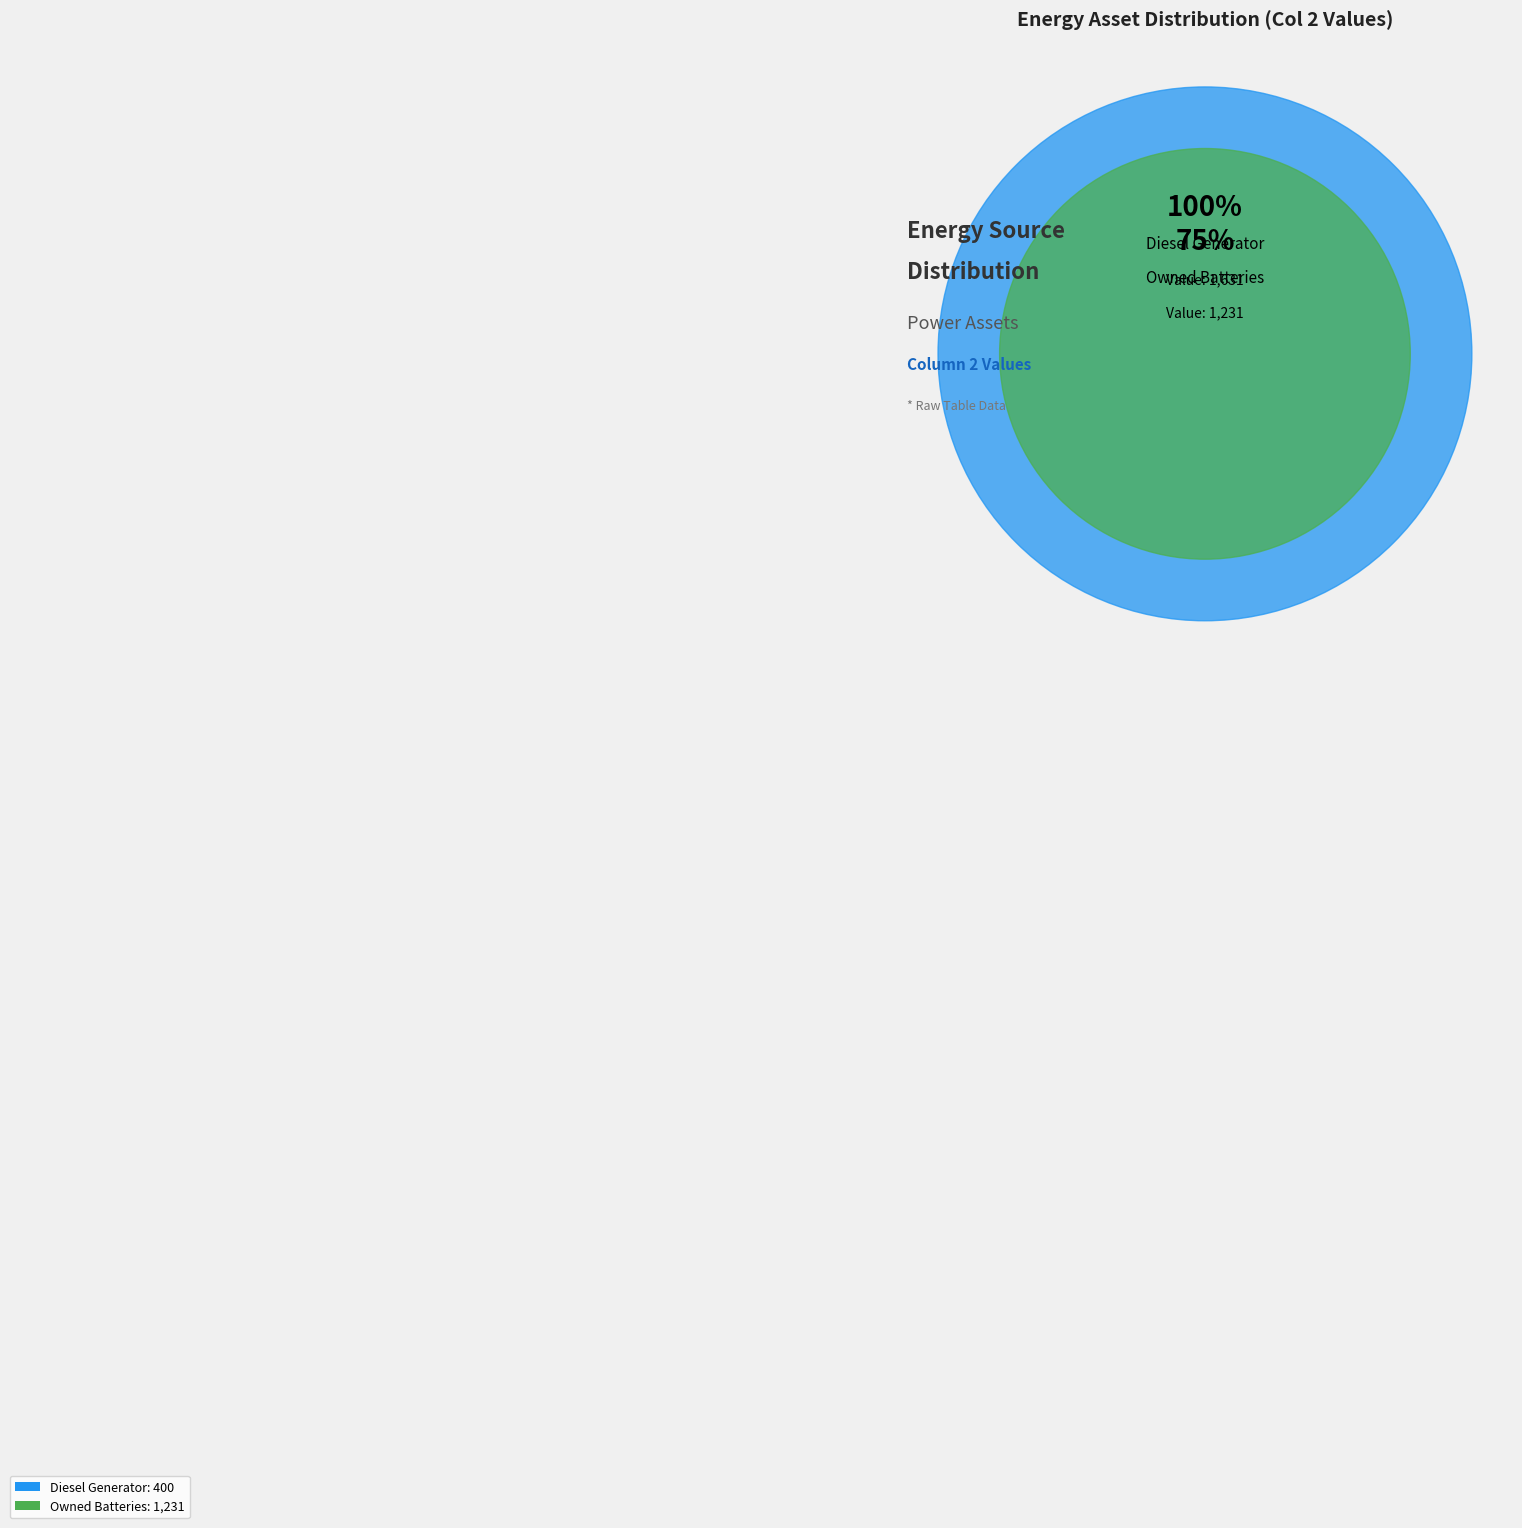

To the nearest percent, what percentage of the pie is Owned Batteries?

75%